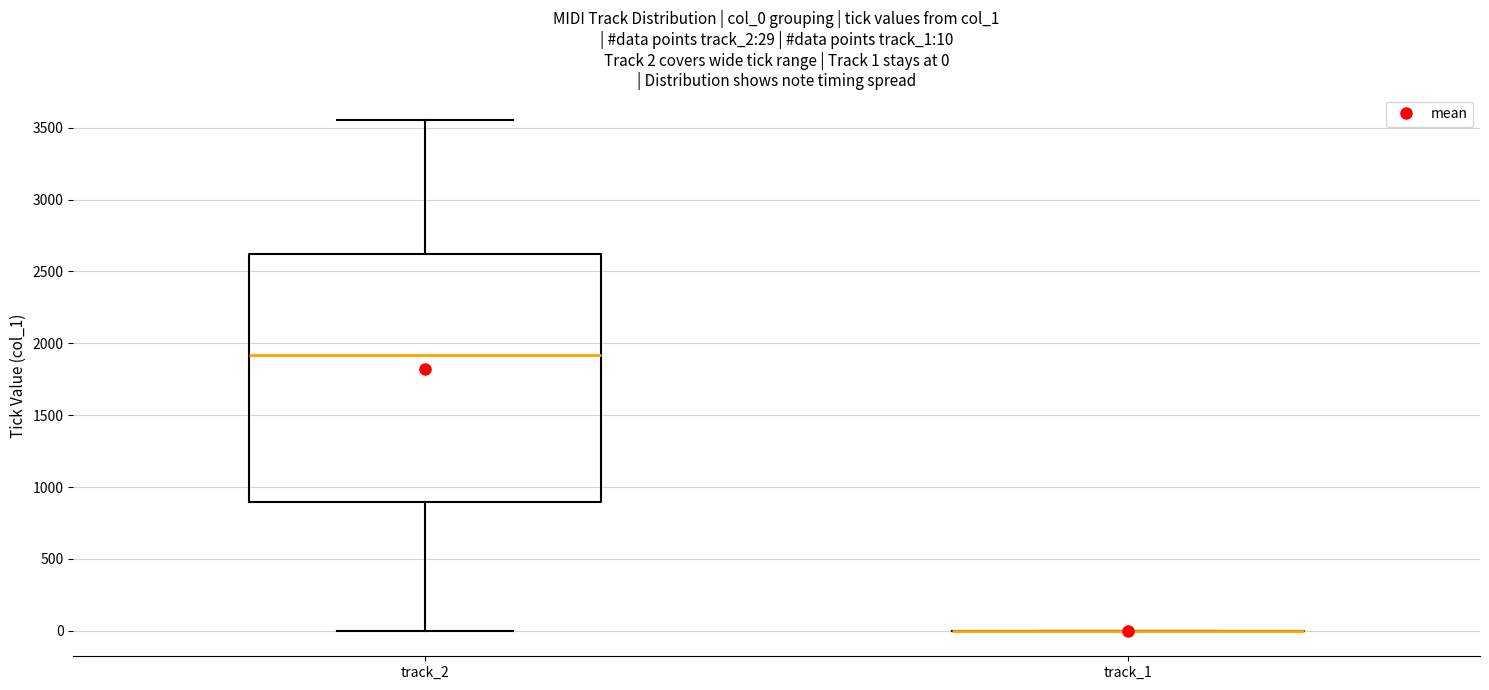

Which box is the tallest, from its lower edge to its upper edge?

track_2